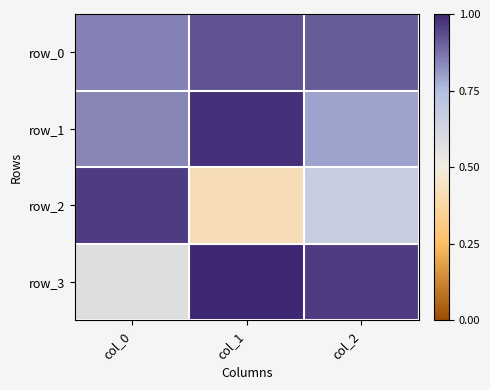

Which series has the largest total across all categories?

row_0